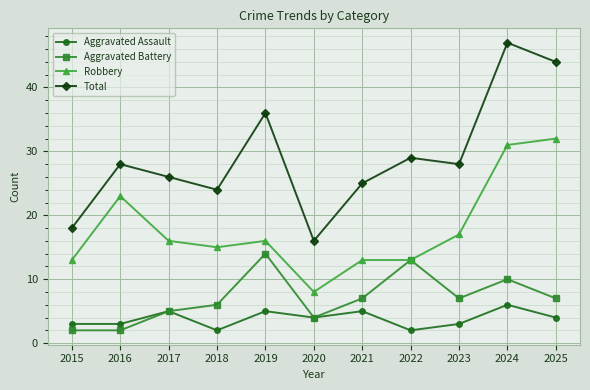

How many lines are shown in the chart?

4